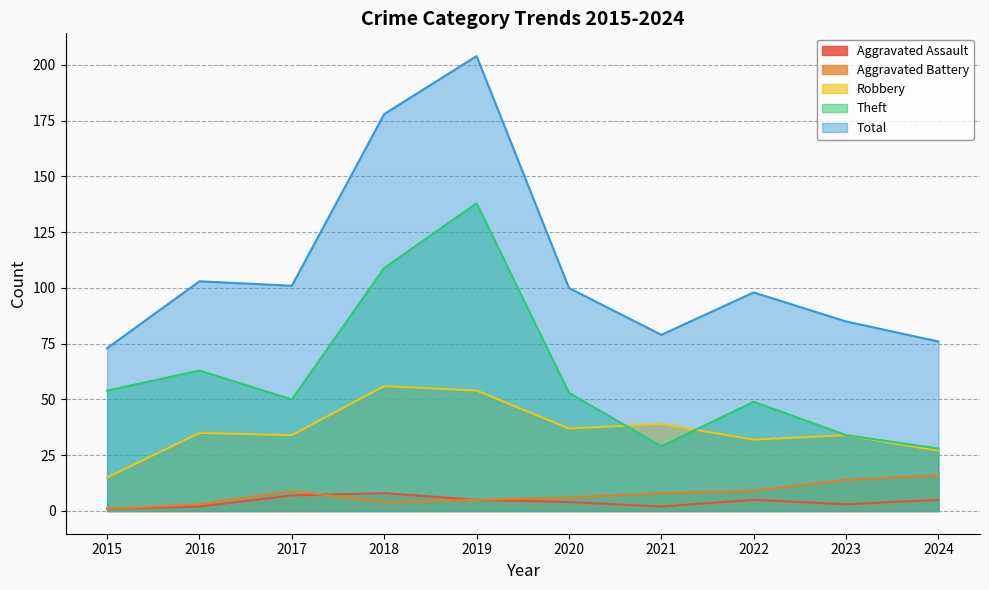

True or false: Theft and Aggravated Battery cross at least once.

False